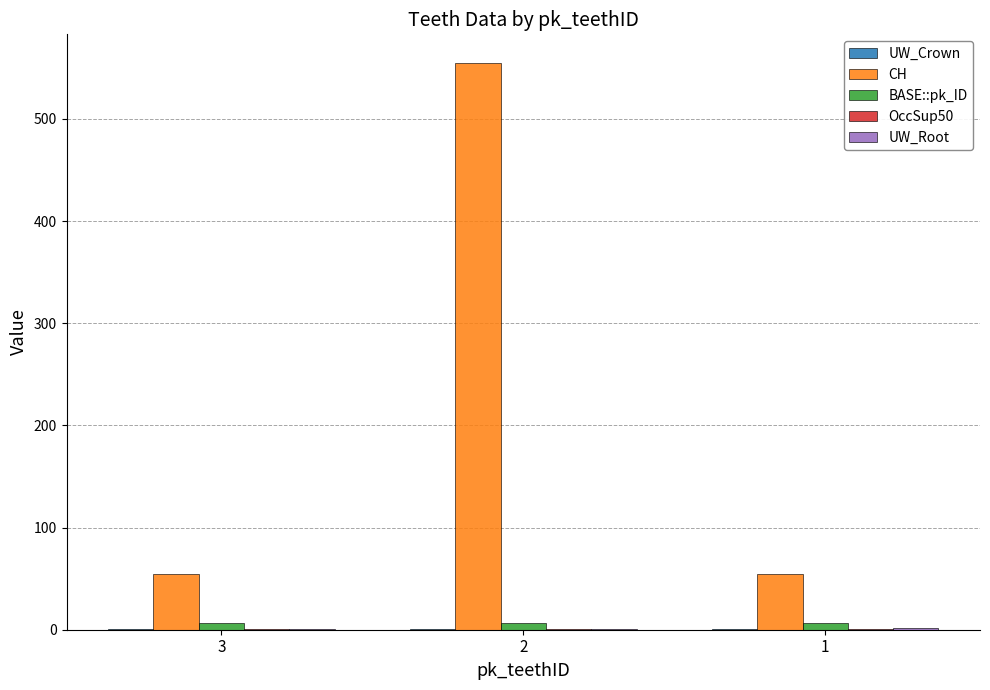

Which series has the largest total across all categories?

CH